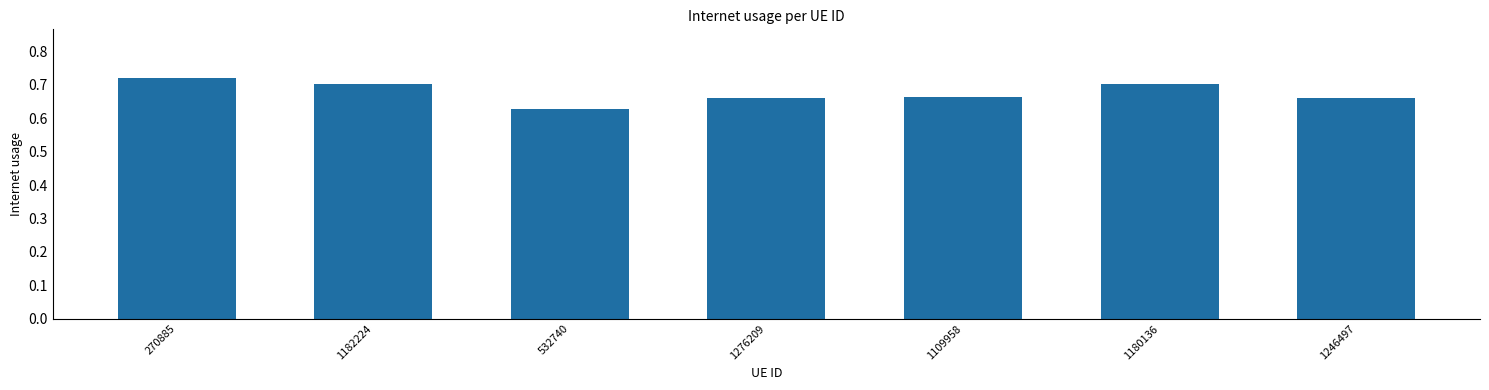

What is the label of the 3rd bar from the left?

532740